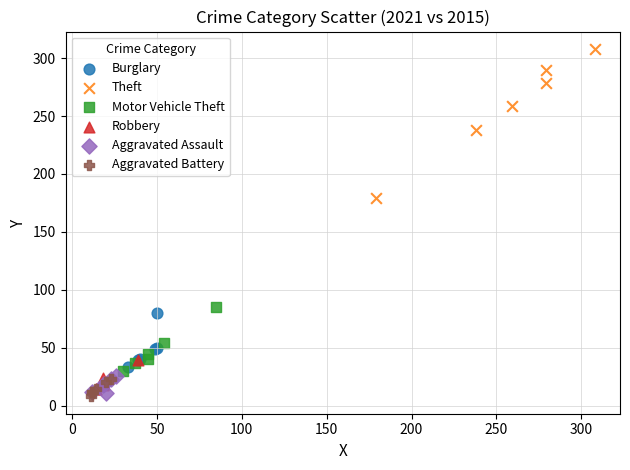

Which series contains the lowest Y value?

Aggravated Battery